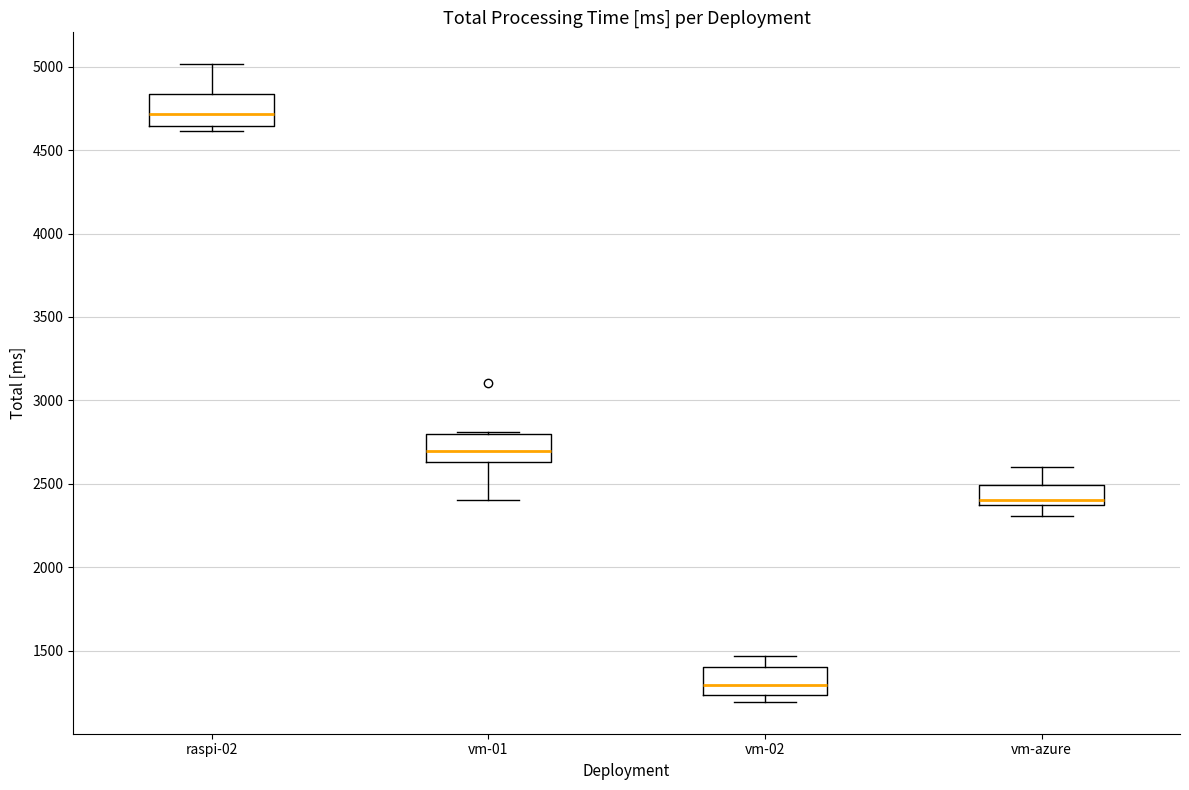

Which box's median line is the highest?

raspi-02